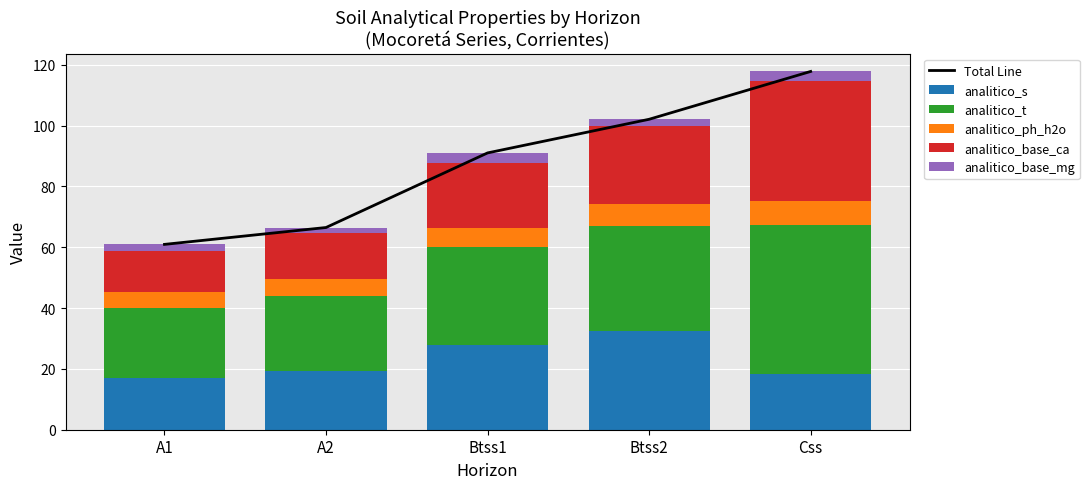

Which series has the largest total across all categories?

Total Line